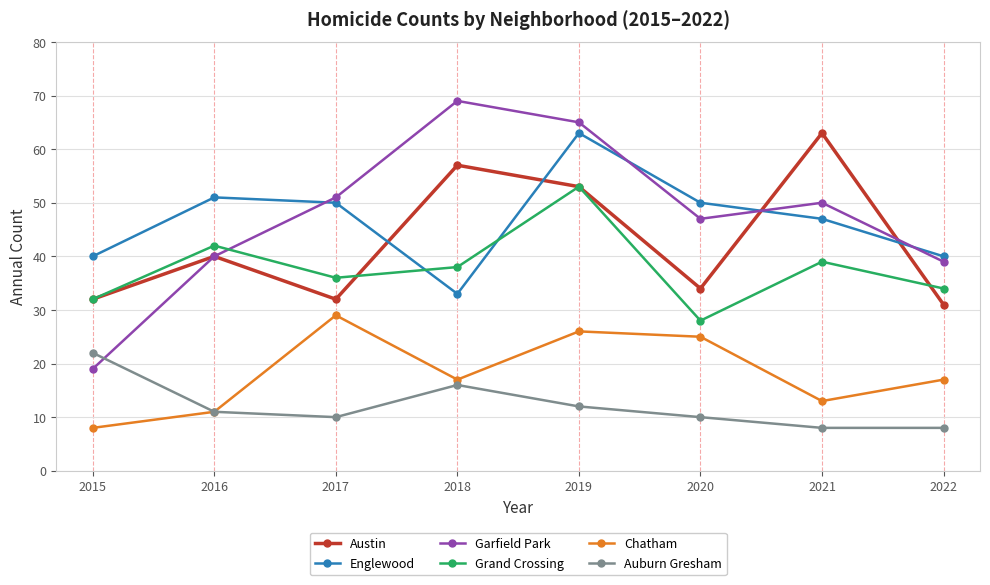

What is the minimum value shown in the chart?

8